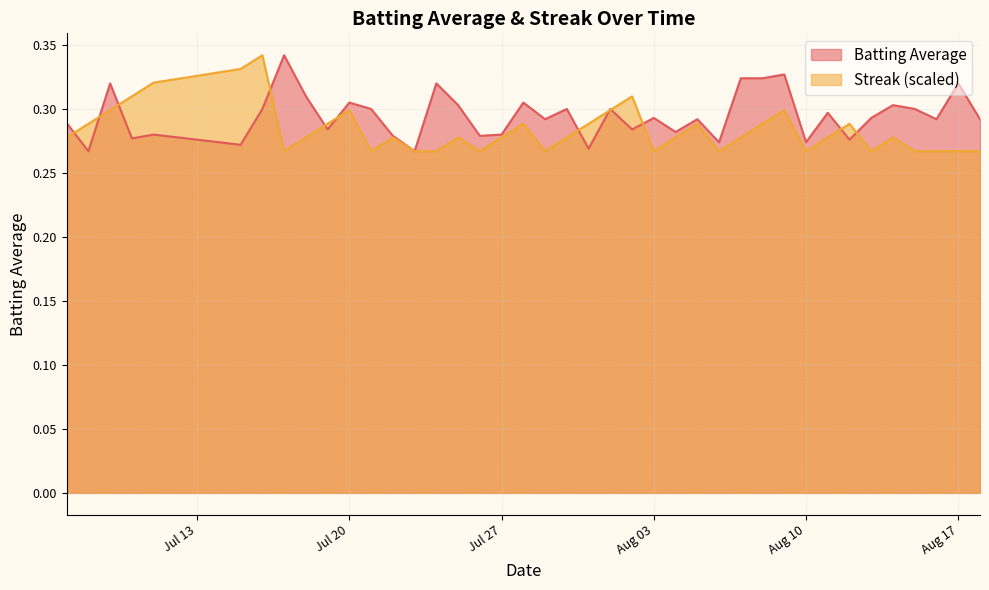

List the series in order of their peak value, lowest first.

Batting Average, Streak